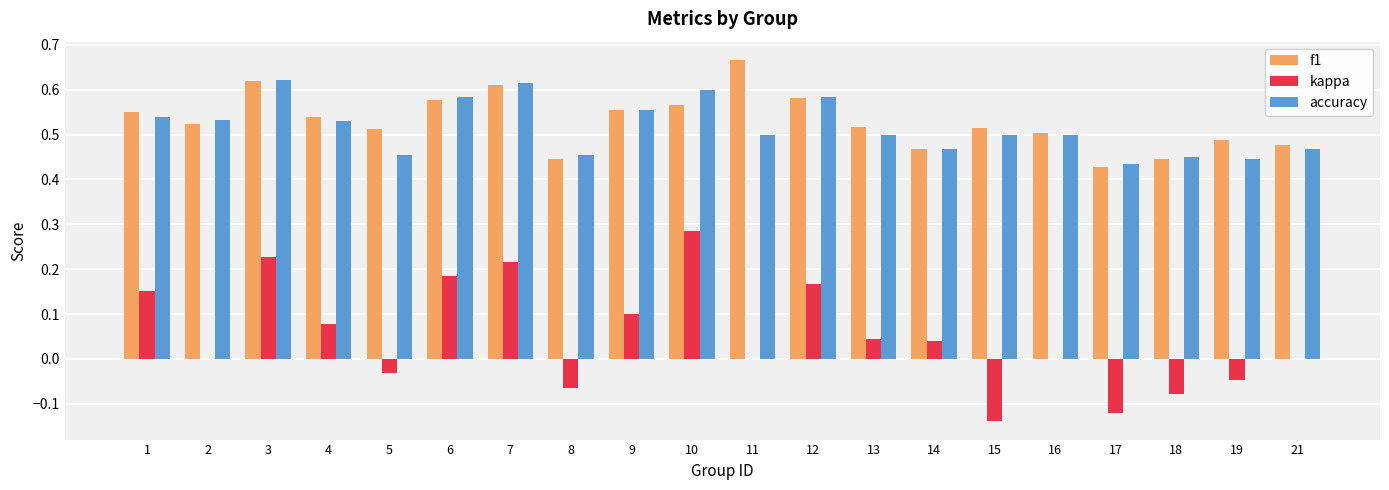

Count the number of categories in the chart.

20